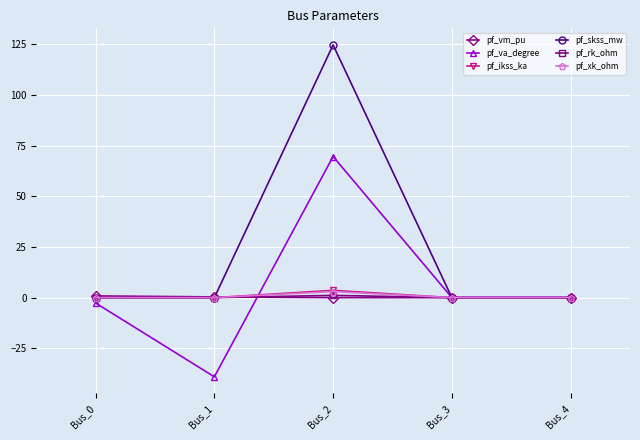

The pf_skss_mw series shows 0.0 at Bus_3. True or false?

True